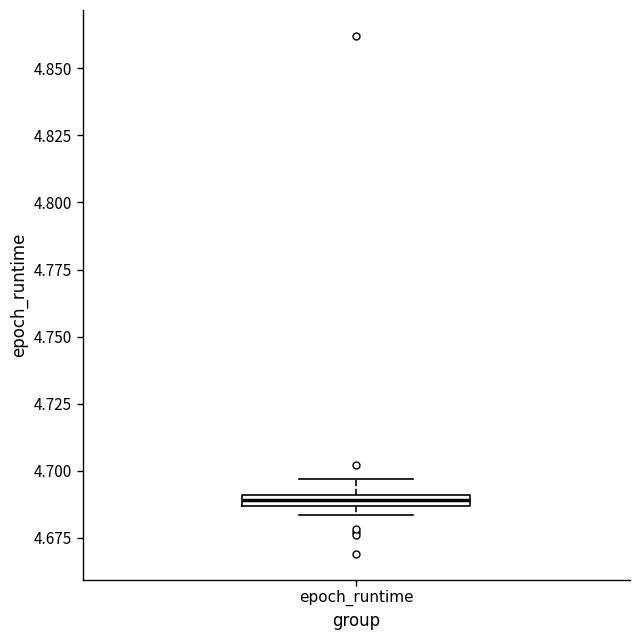

Where is the lower edge of the box for epoch_runtime on the y-axis? The values are not printed on the chart, so give them approximately, as read against the axis.

4.685